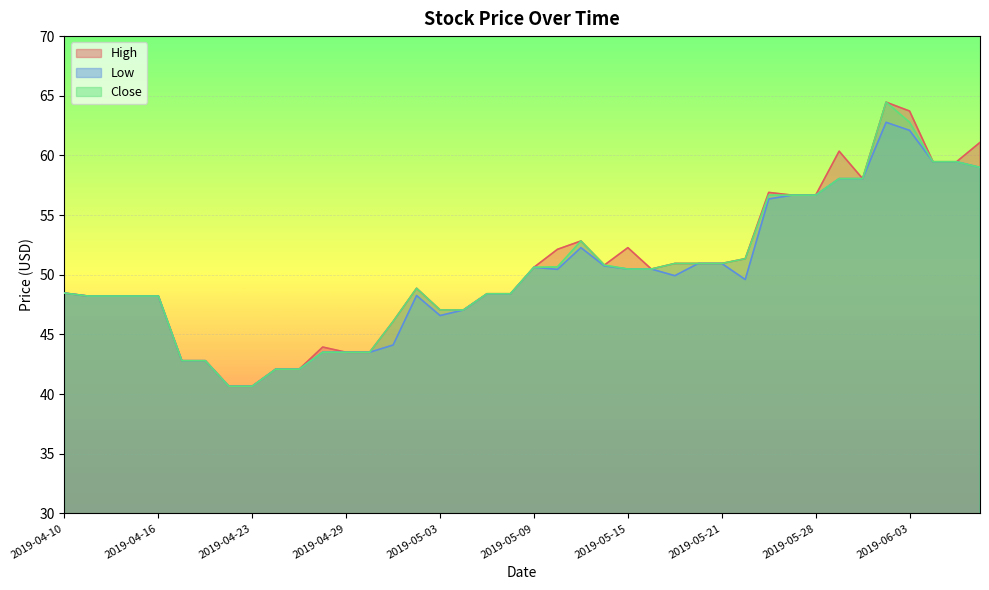

Rank the series at 2019-04-11 from lowest to highest value.

High, Low, Close